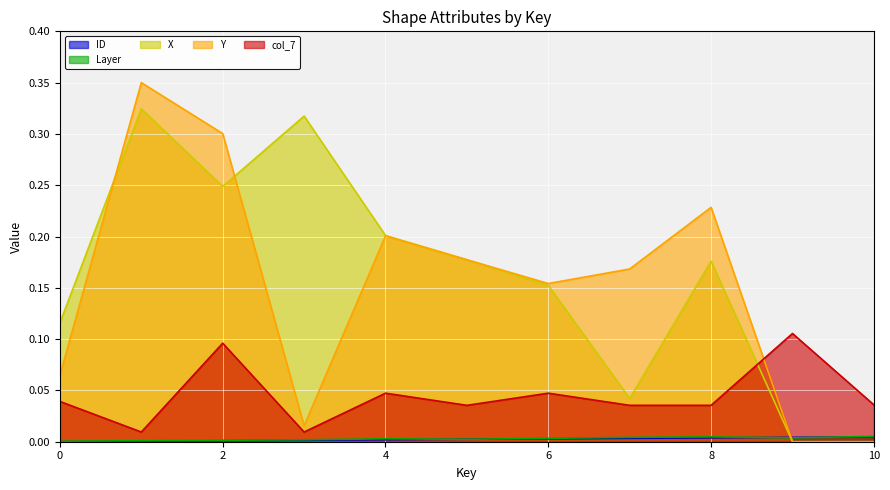

Is it true that col_7 equals 0.0 at 8?

False